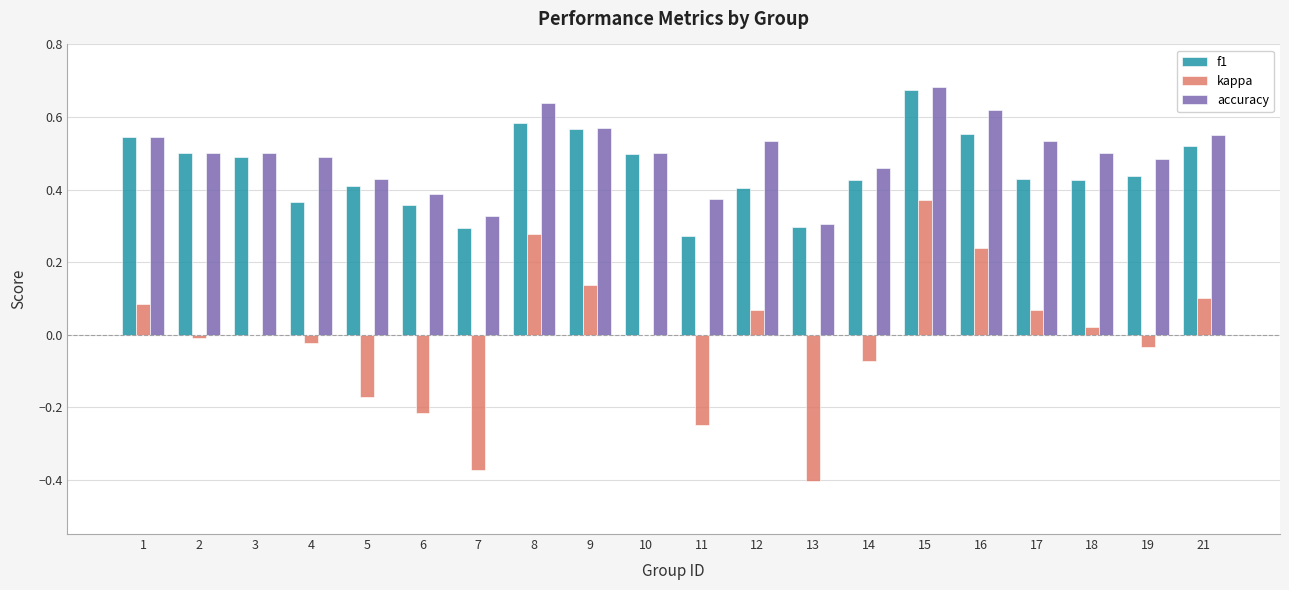

At which category does the chart reach its peak across all series?

15